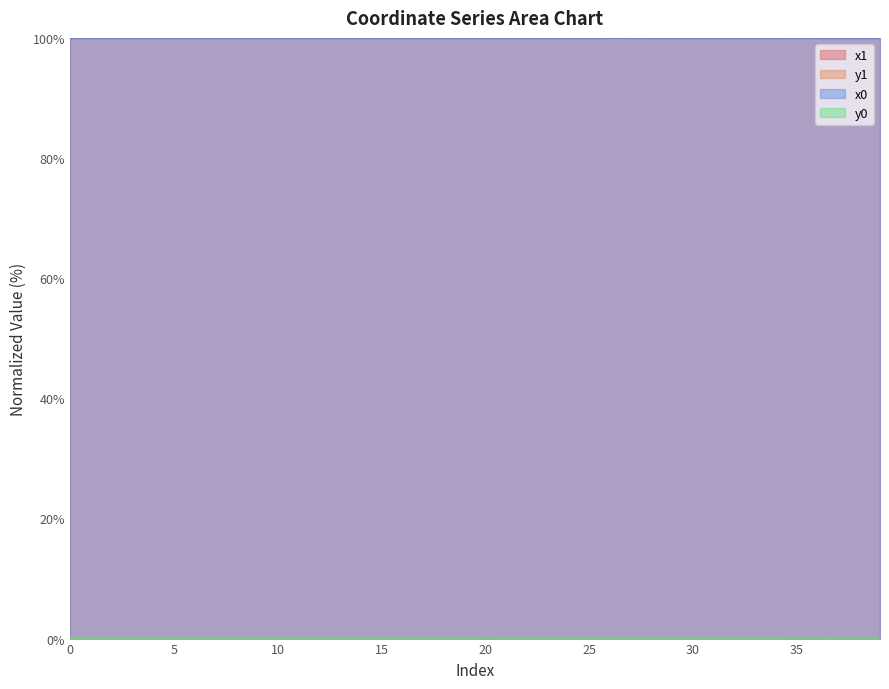

What is the total value across all series at 11?

200.0